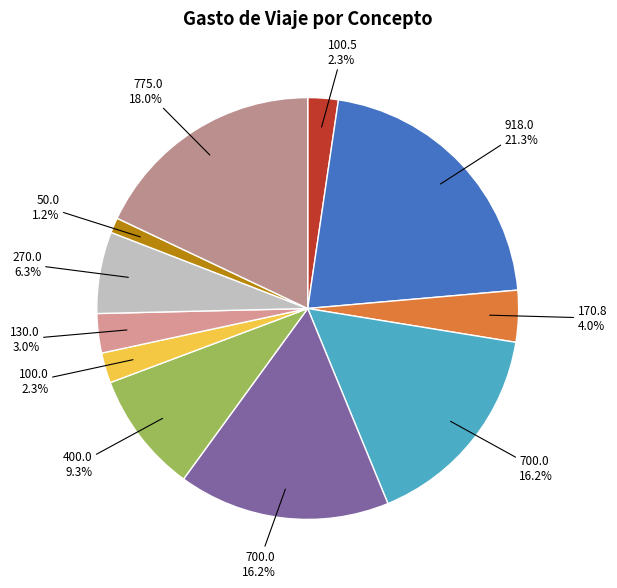

How many segments does this pie chart have?

11